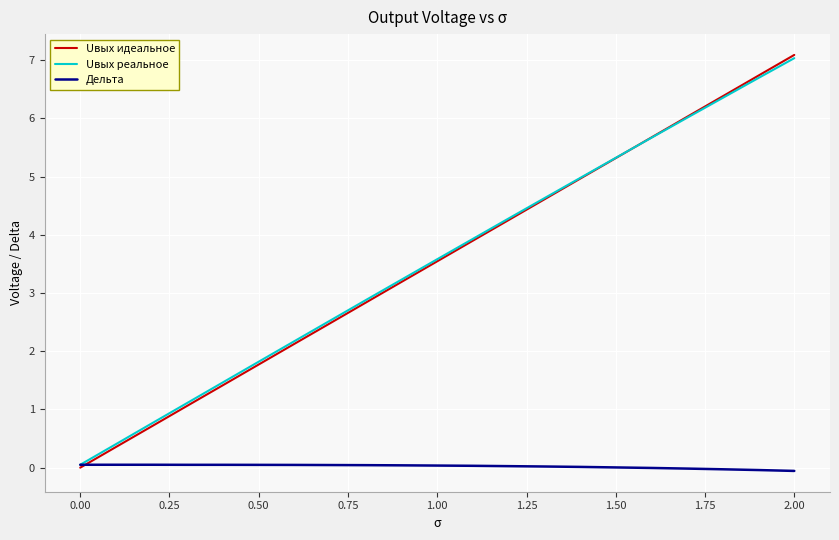

Which series has the largest range (max minus min)?

Uвых идеальное